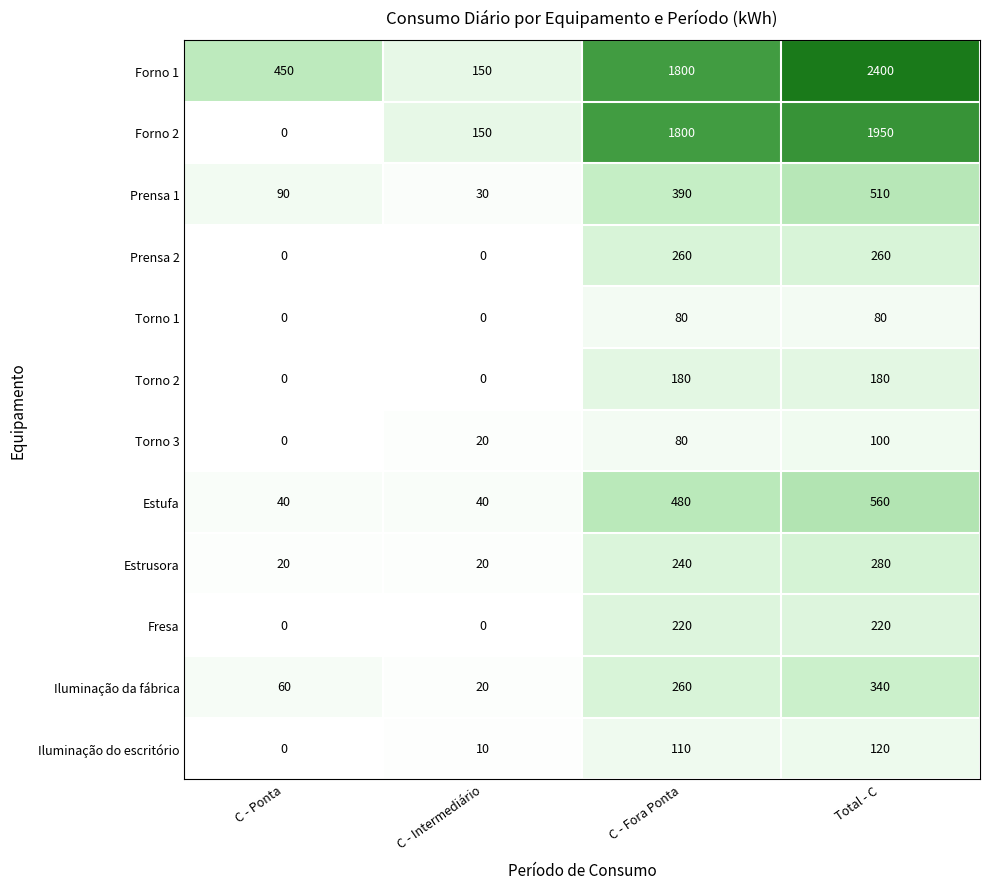

At which label is Forno 1 closest to 1275?

C - Fora Ponta